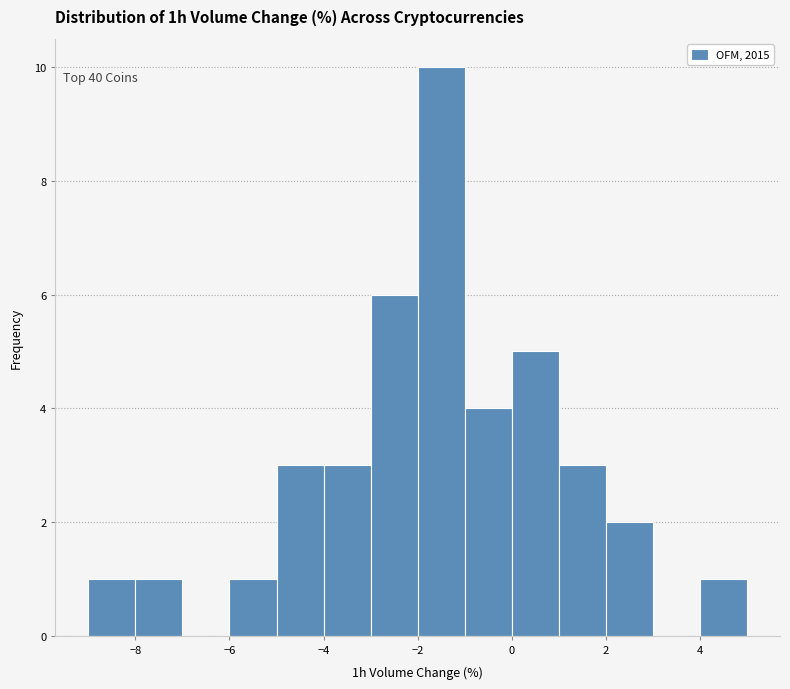

Which range on the x-axis has the tallest bar?

-2 to -1